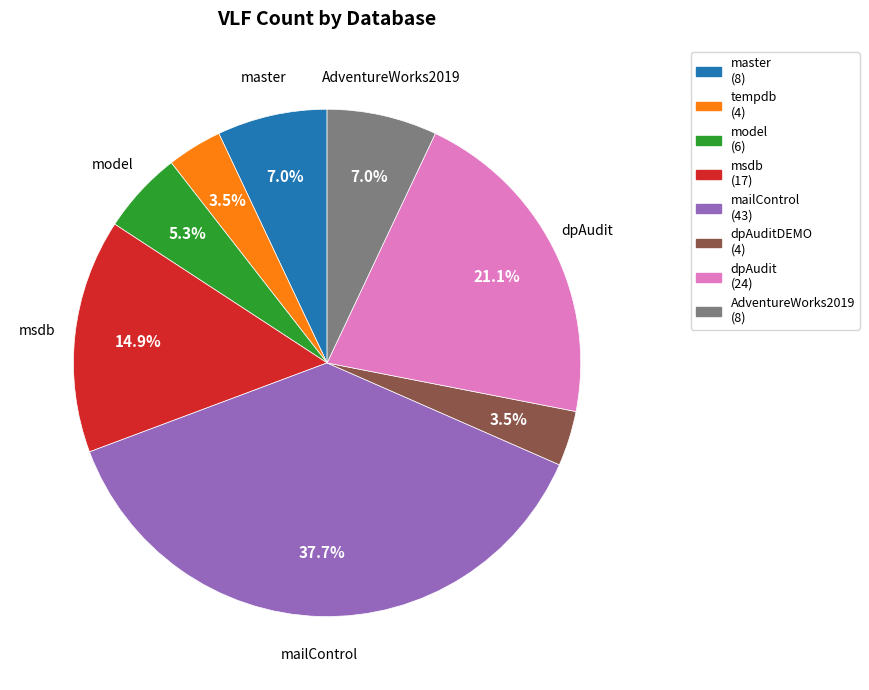

To the nearest percent, what is the difference between the largest and smallest slice percentages?

34%